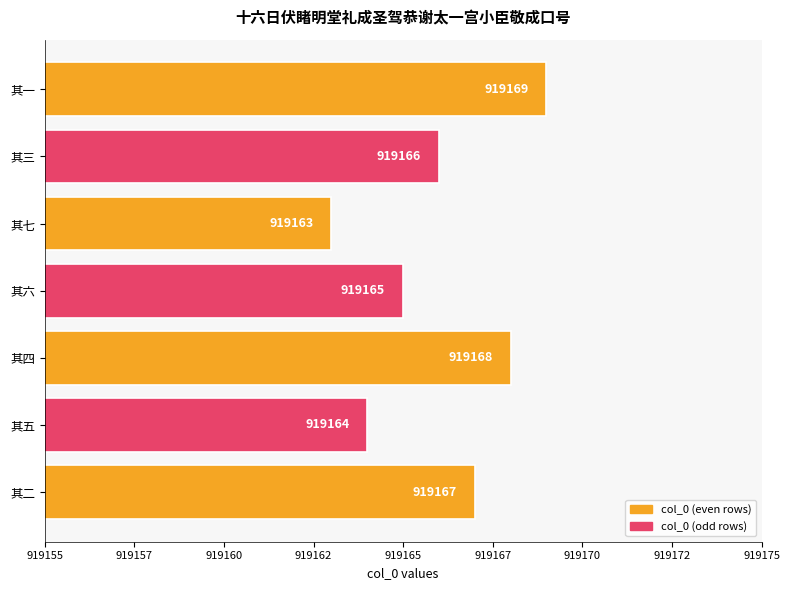

Count the values in the range 919164 to 919168.

5